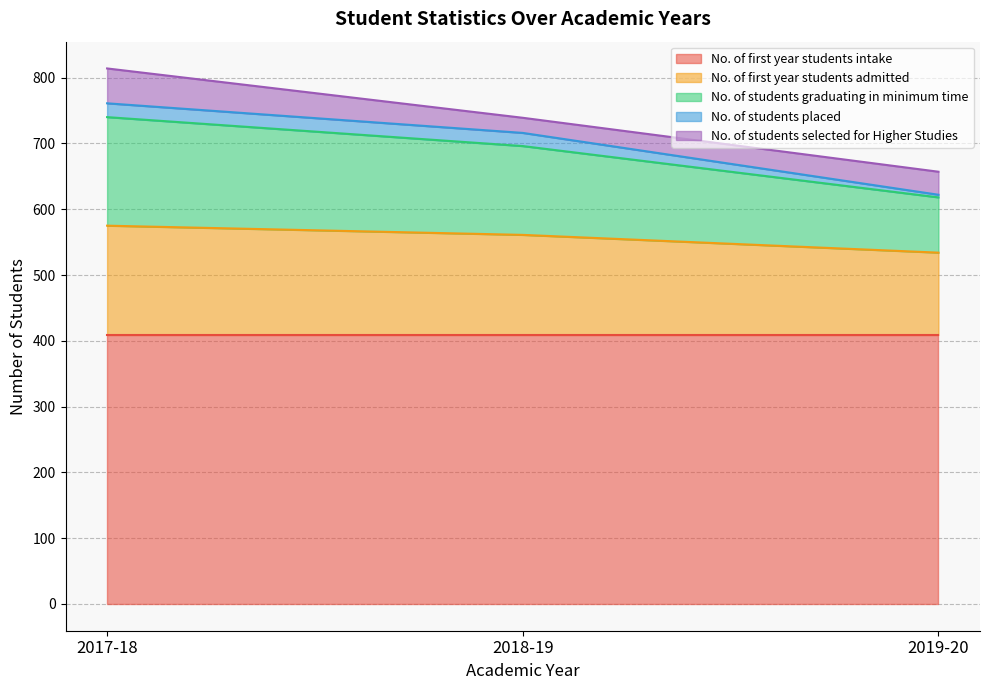

What is the difference between the highest and lowest values at 2017-18?

388